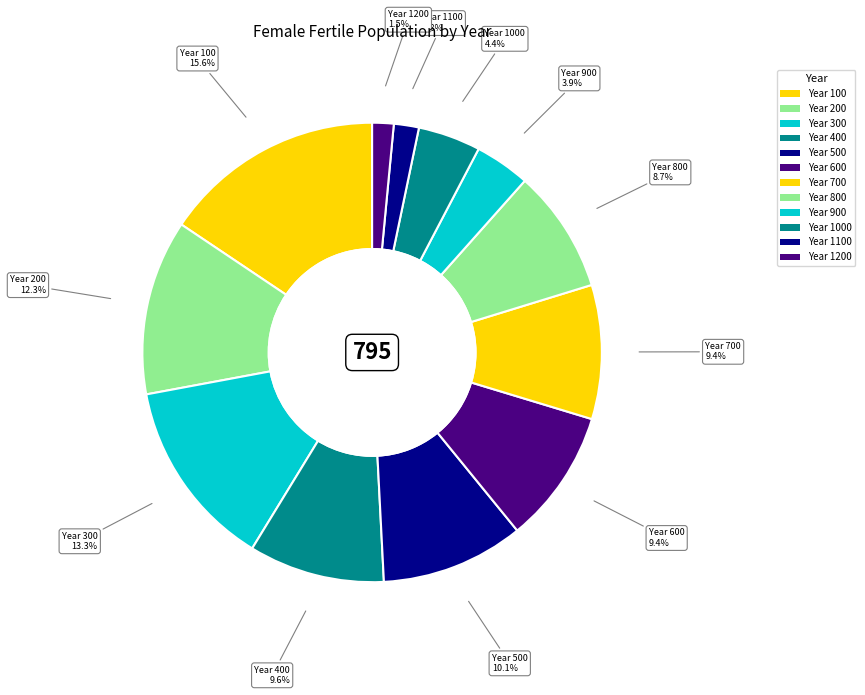

Approximately how many times larger is the value at Year 700 compared to Year 600?

1.0